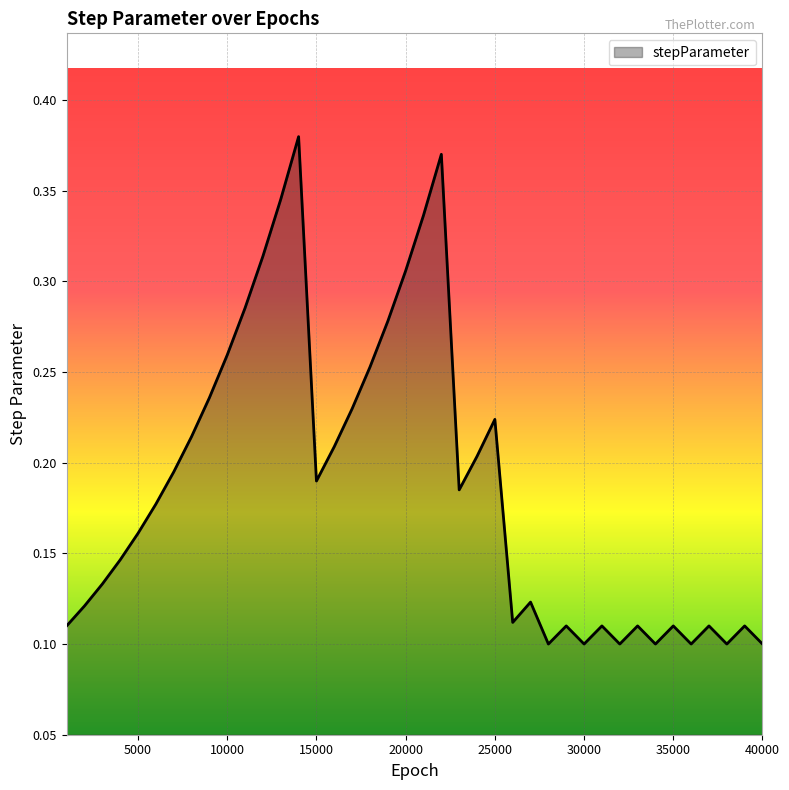

What is the average value?

0.2